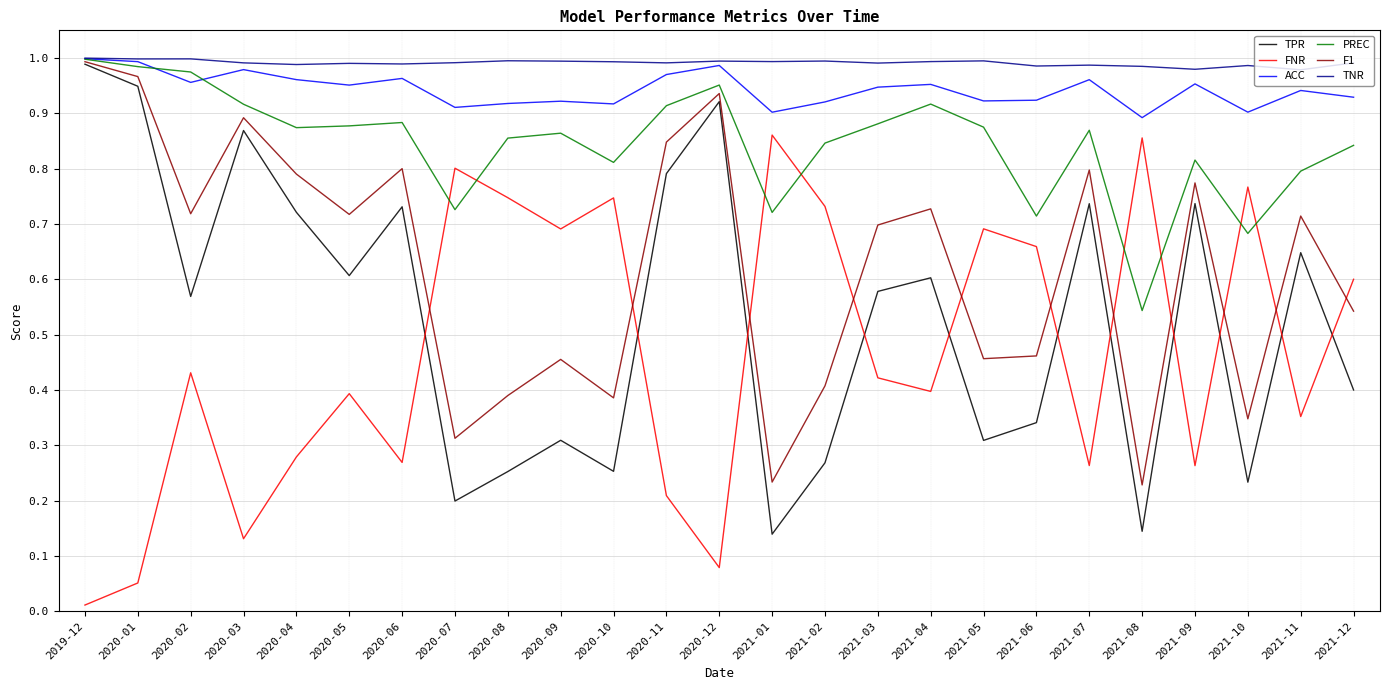

At which category does FNR reach its first local peak?

2020-02